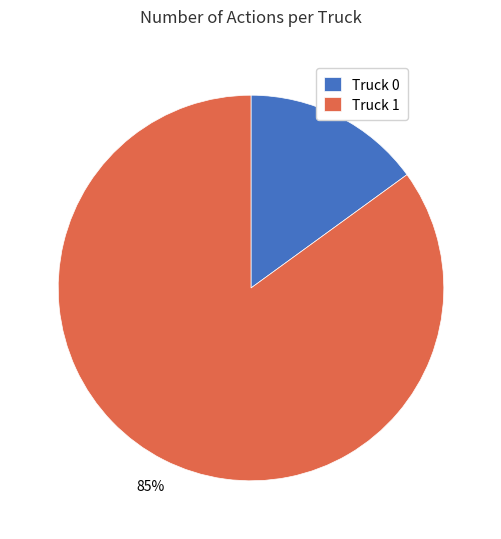

What percentage is the Truck 0 slice, to the nearest percent?

15%